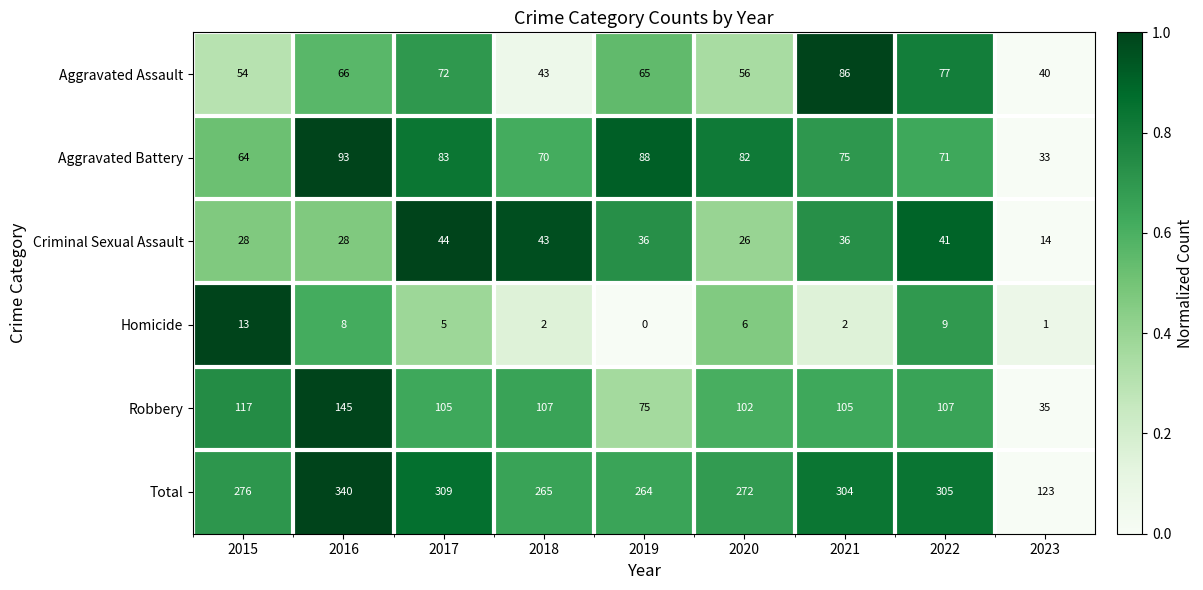

Is it true that Aggravated Battery equals 19 at 2015?

False